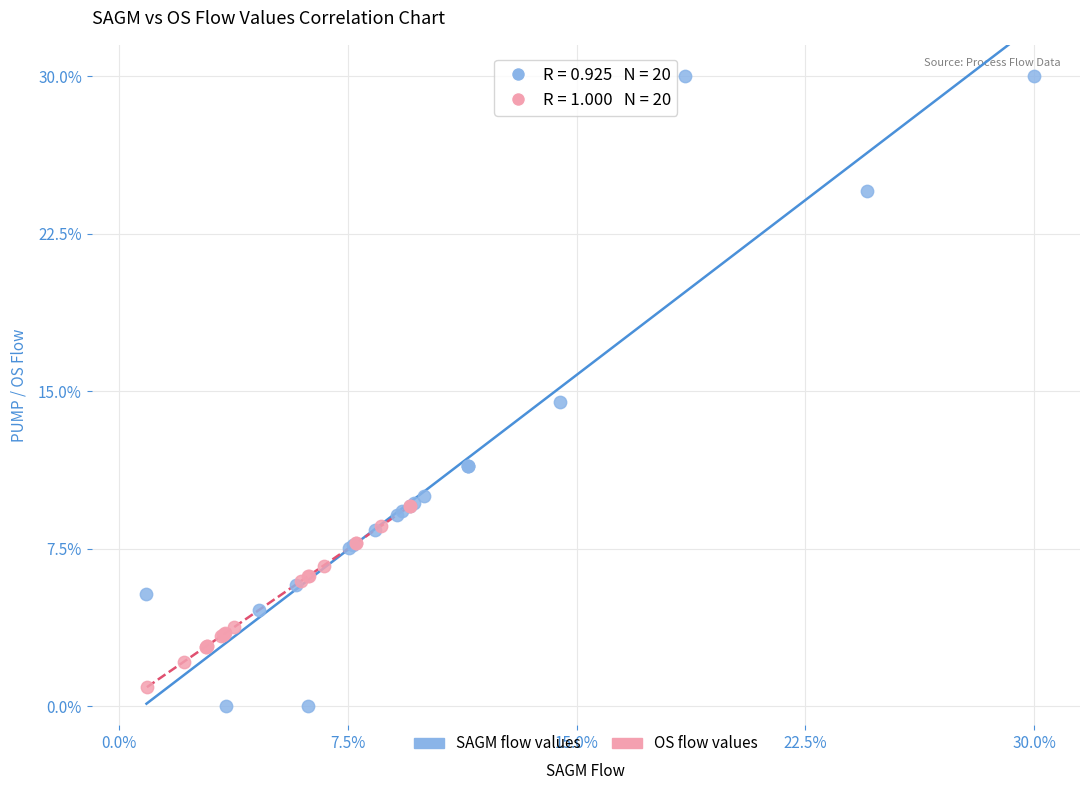

Which series contains the highest Y value?

SAGM flow values